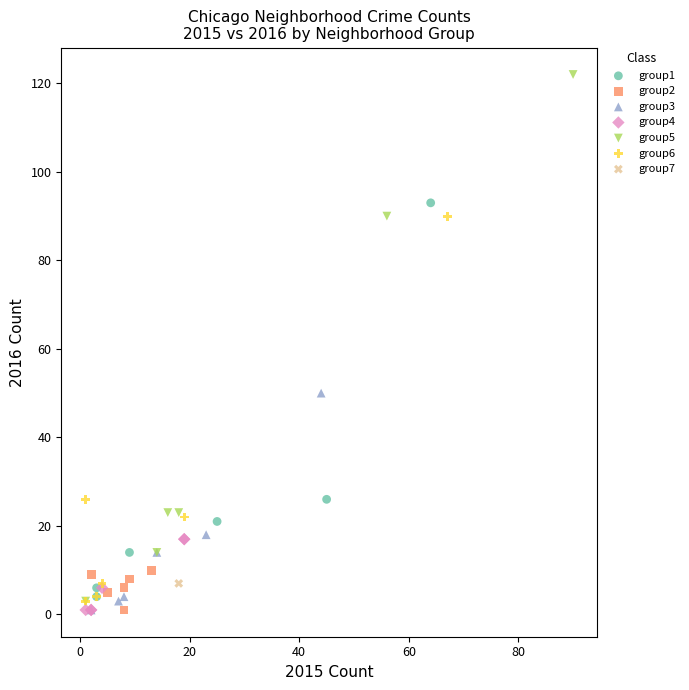

Which series reaches the maximum Y coordinate?

group5